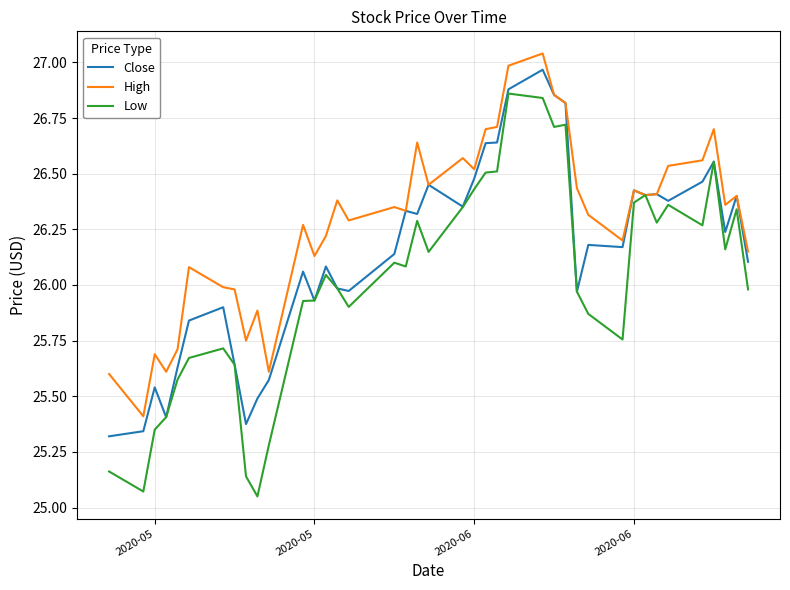

Which series has the widest spread of values?

Low